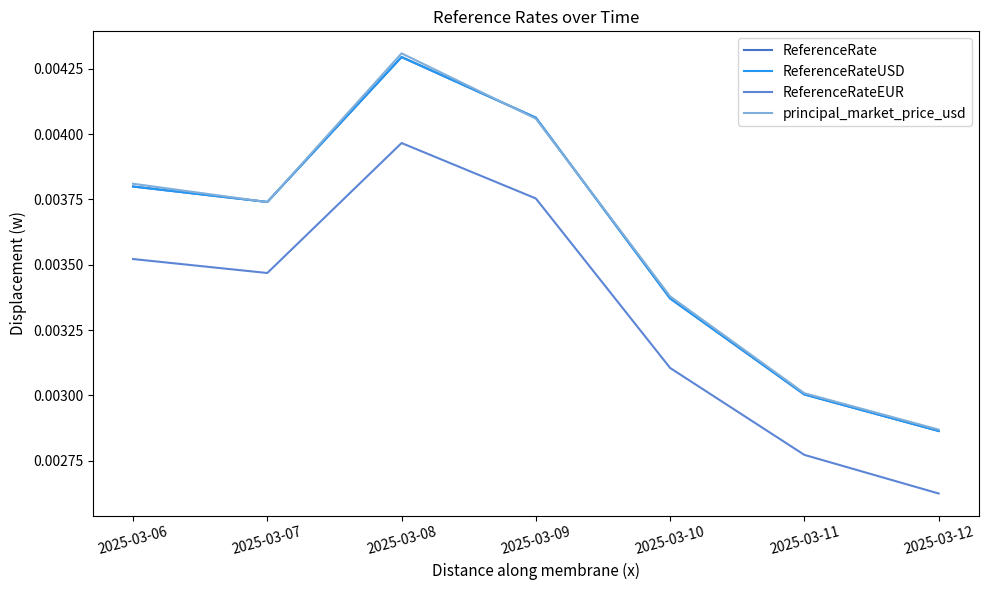

Is this an area chart (filled region under the line)?

No